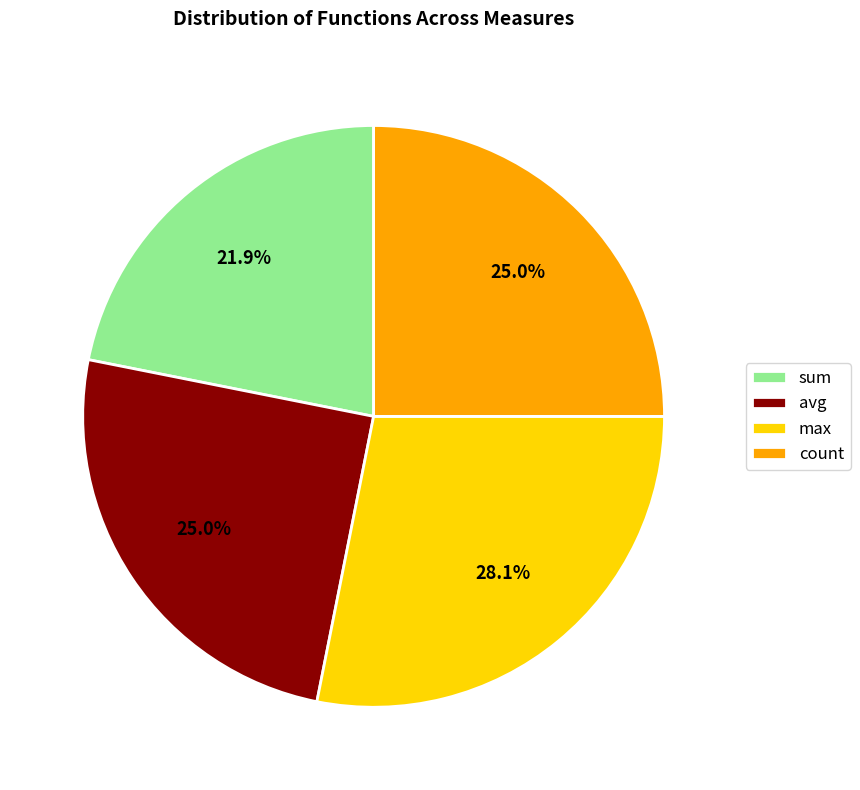

Which has a higher value, count or sum?

count